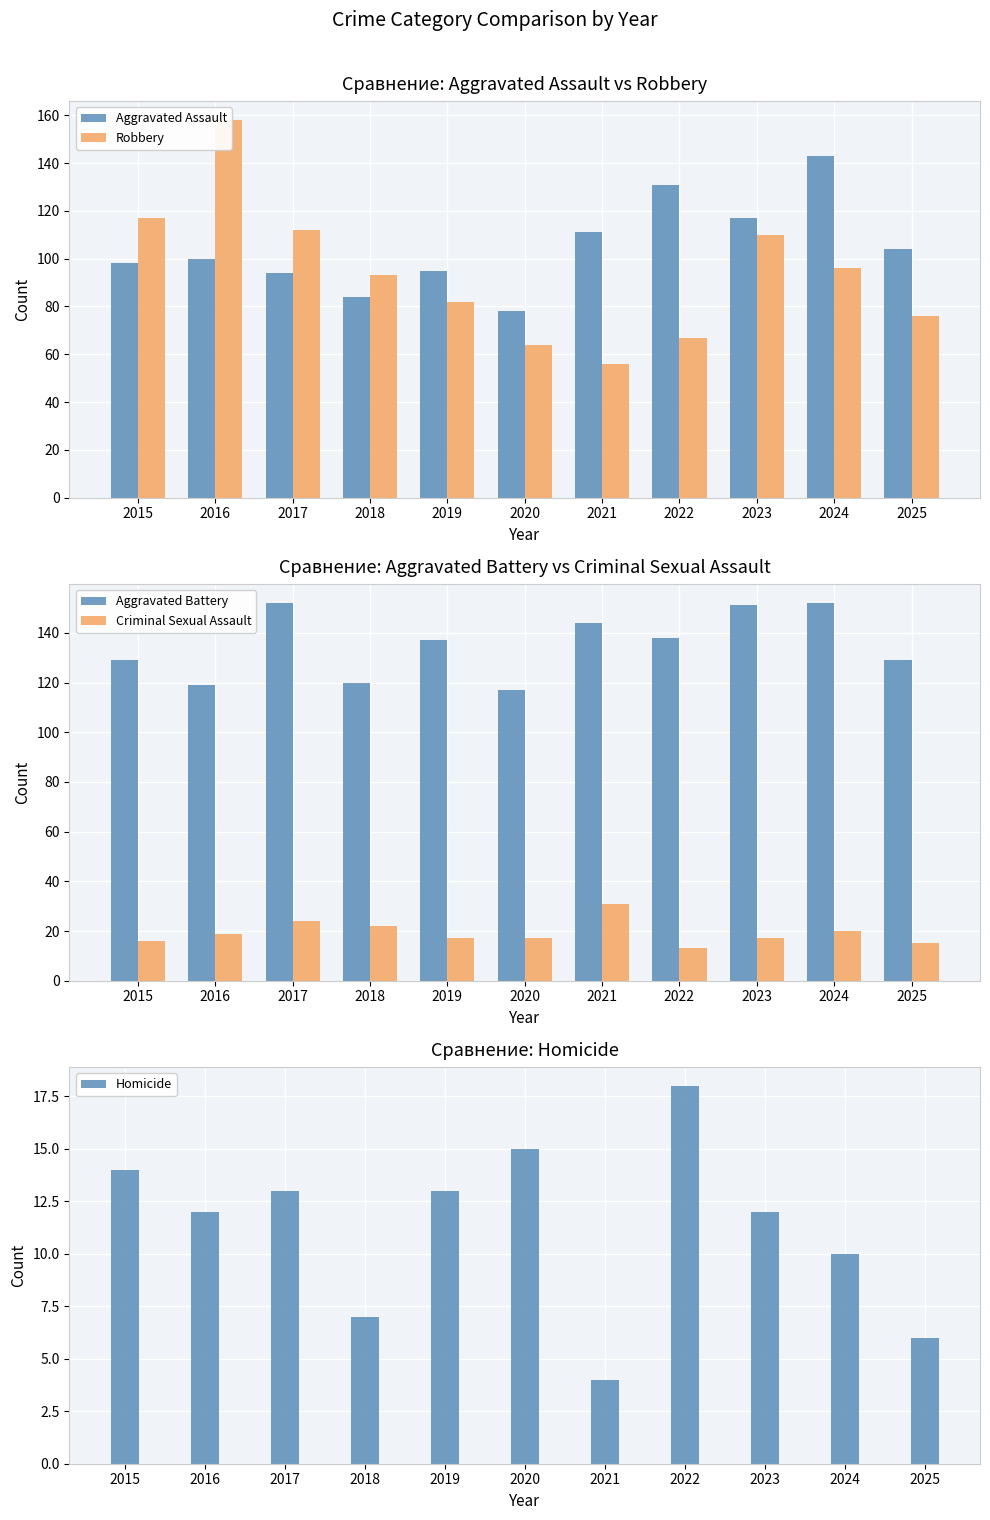

Rank the series at 2023 from highest to lowest value.

Aggravated Battery, Aggravated Assault, Robbery, Criminal Sexual Assault, Homicide